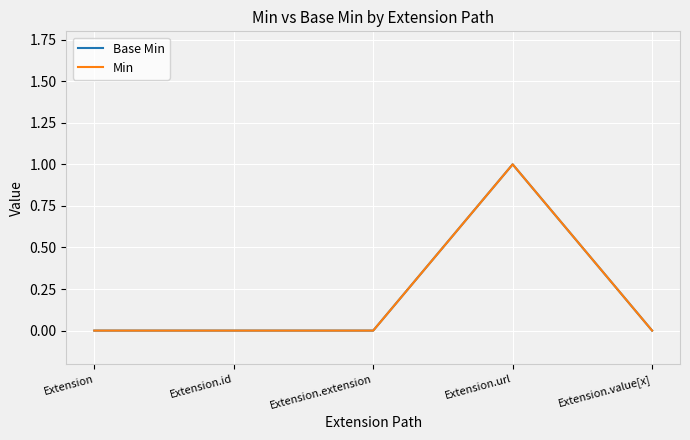

True or false: Base Min and Min intersect in this chart.

False